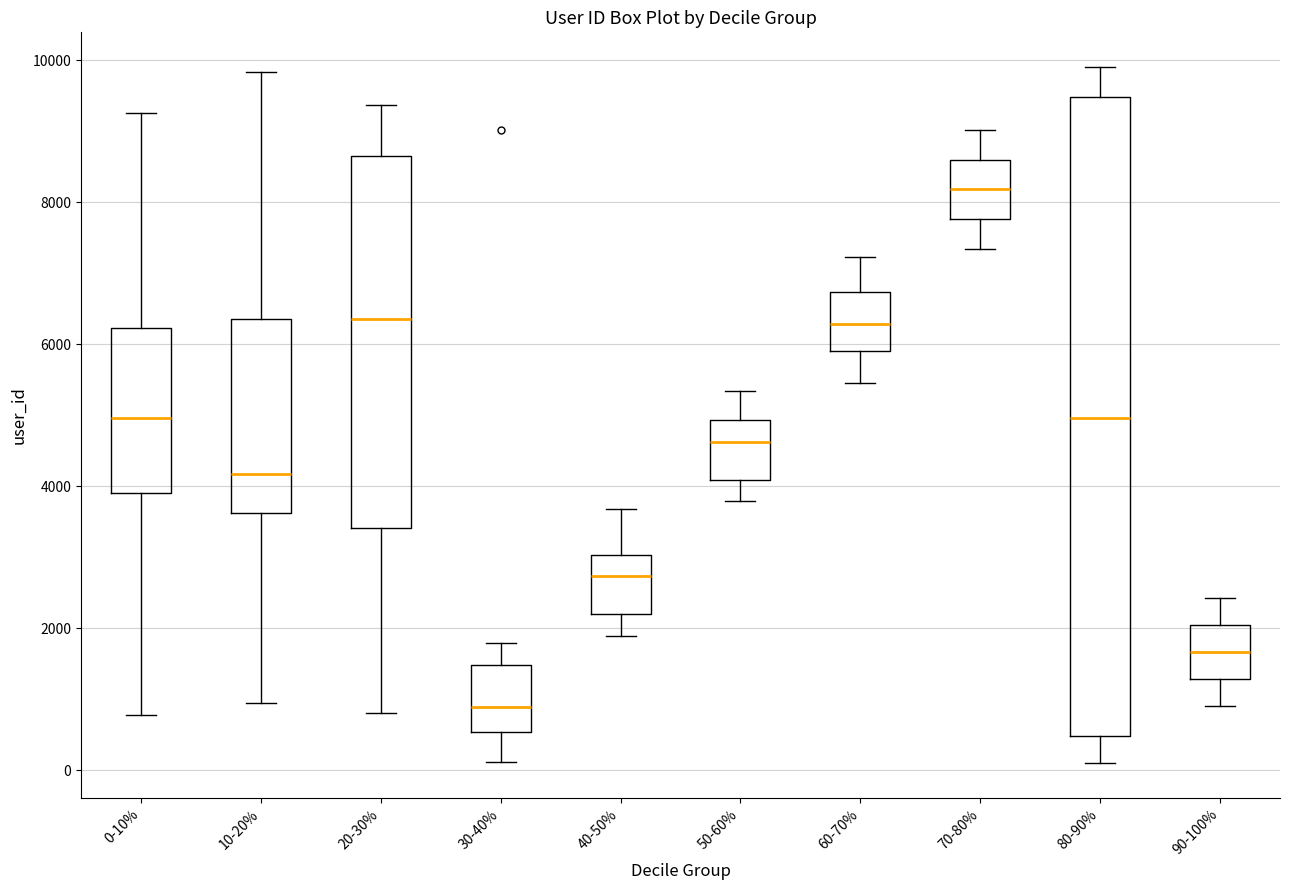

Reading left to right, transcribe this box plot: for each box, give where its median line is, the range the box spans, and where its two whiskers end, as read against the y-axis. The values are not printed on the chart, so give them approximately, as read against the axis.

0-10%: median 5000, box 4000 to 6200, whiskers 800 to 9200
10-20%: median 4200, box 3600 to 6400, whiskers 1000 to 9800
20-30%: median 6400, box 3400 to 8600, whiskers 800 to 9400
30-40%: median 800, box 600 to 1400, whiskers 200 to 1800
40-50%: median 2800, box 2200 to 3000, whiskers 1800 to 3600
50-60%: median 4600, box 4000 to 5000, whiskers 3800 to 5400
60-70%: median 6200, box 5800 to 6800, whiskers 5400 to 7200
70-80%: median 8200, box 7800 to 8600, whiskers 7400 to 9000
80-90%: median 5000, box 400 to 9400, whiskers 200 to 10000
90-100%: median 1600, box 1200 to 2000, whiskers 1000 to 2400